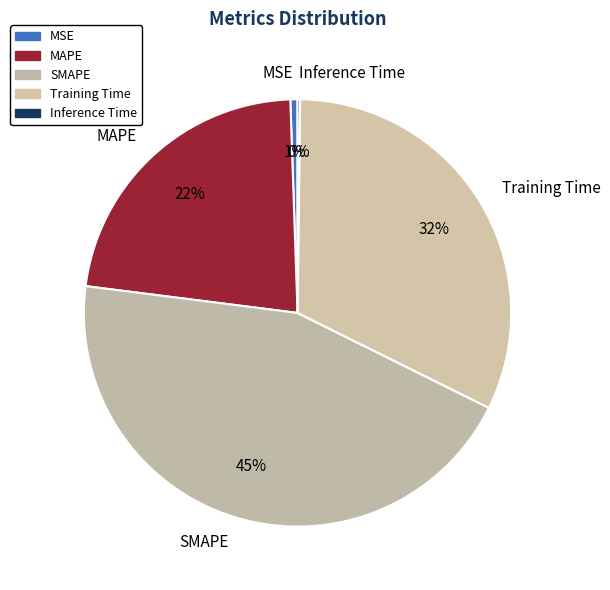

Which category has the biggest portion of the pie?

SMAPE